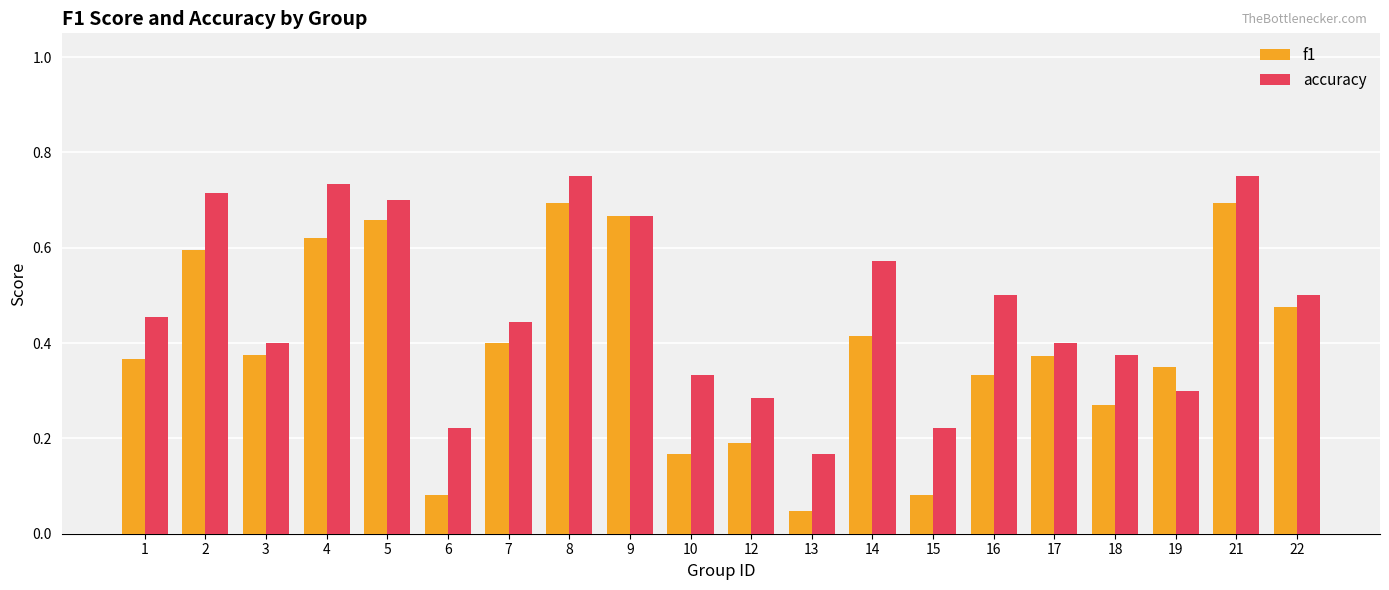

How many data points does each series have?

20